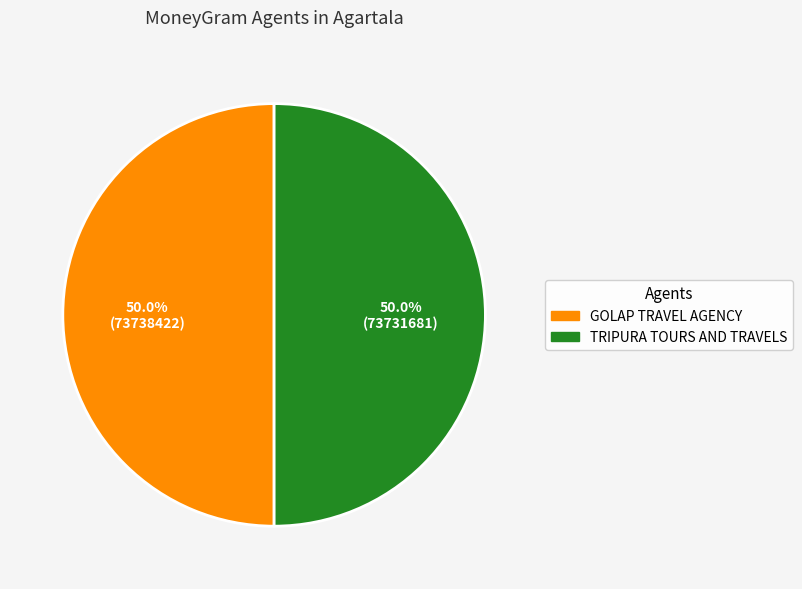

To the nearest percent, what is the average slice percentage?

50%